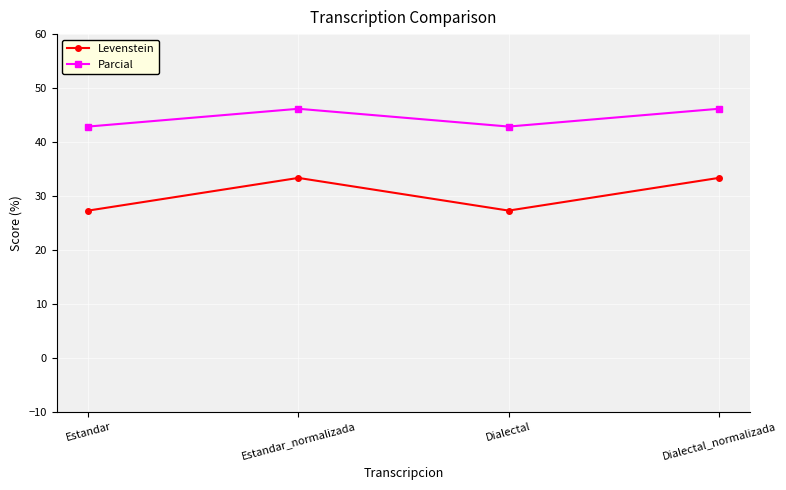

List the series in order of their peak value, highest first.

Parcial, Levenstein